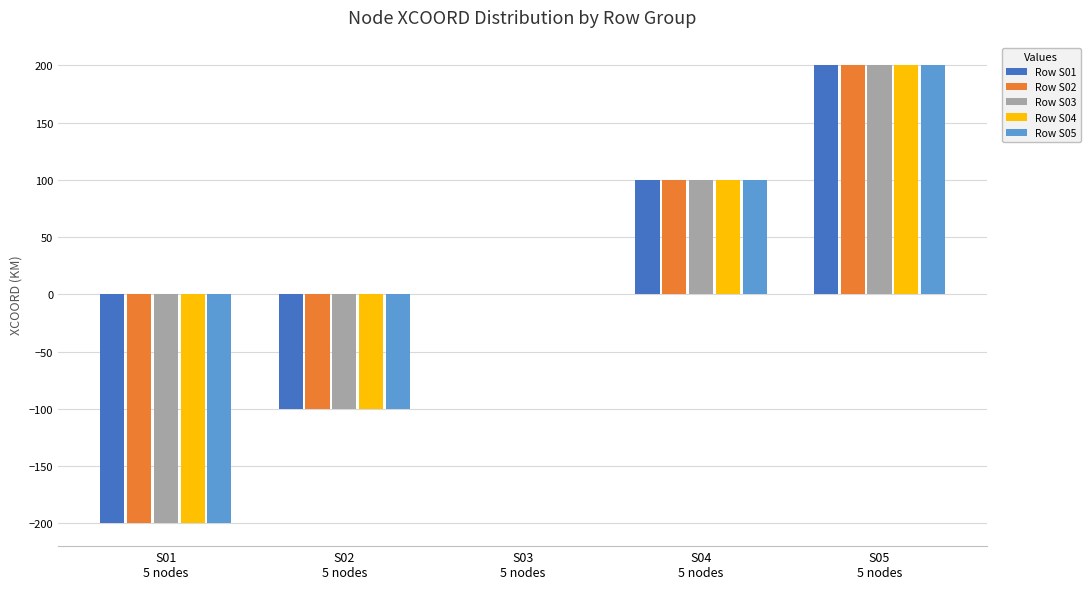

Reading right to left, list all the values displayed in this chart.

Row S01: 200	100	0	-100	-200
Row S02: 200	100	0	-100	-200
Row S03: 200	100	0	-100	-200
Row S04: 200	100	0	-100	-200
Row S05: 200	100	0	-100	-200